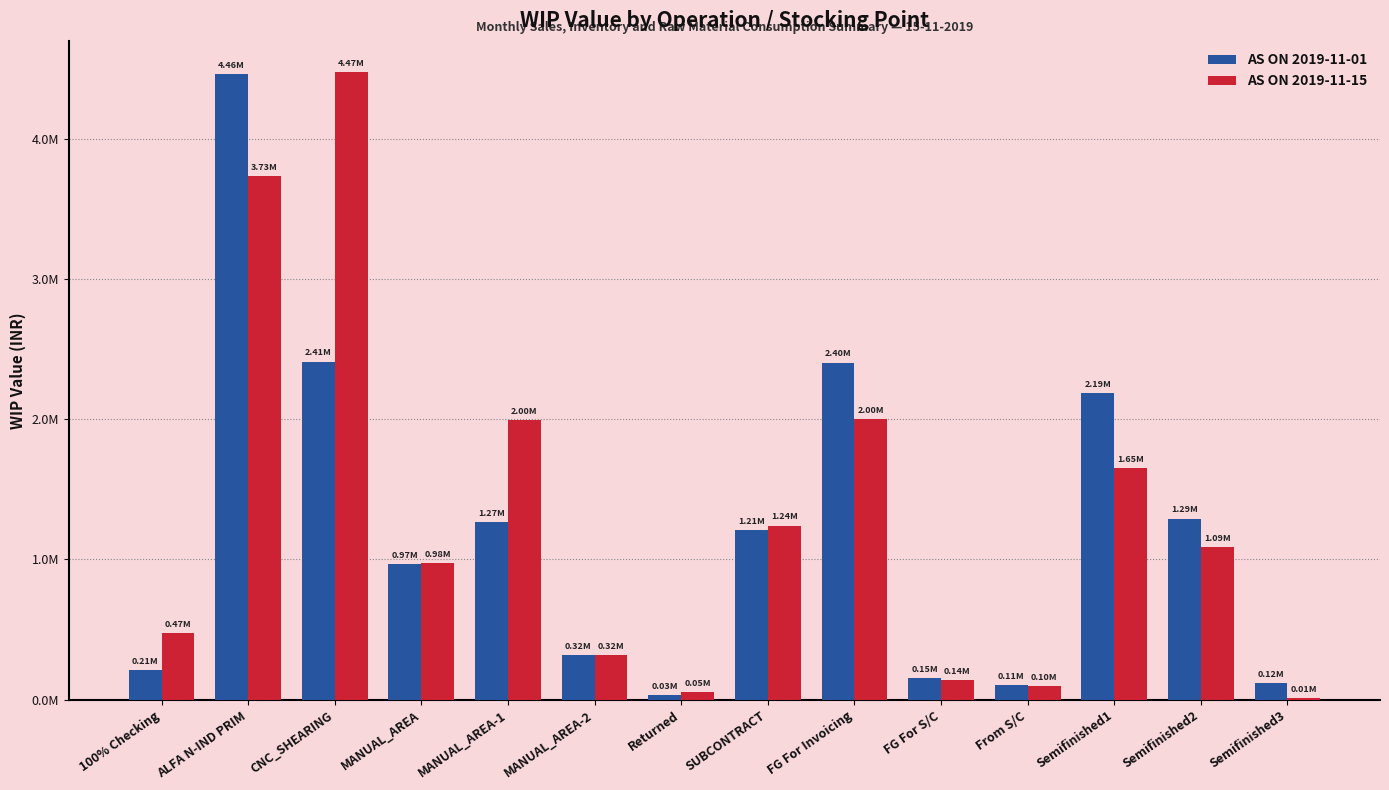

At which label does AS ON 2019-11-01 reach its minimum?

Returned